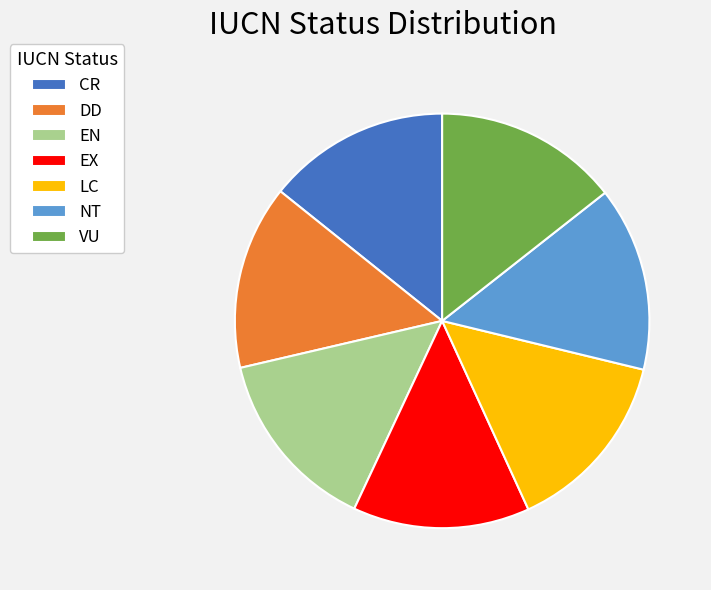

True or false: VU accounts for 21% of the total.

False